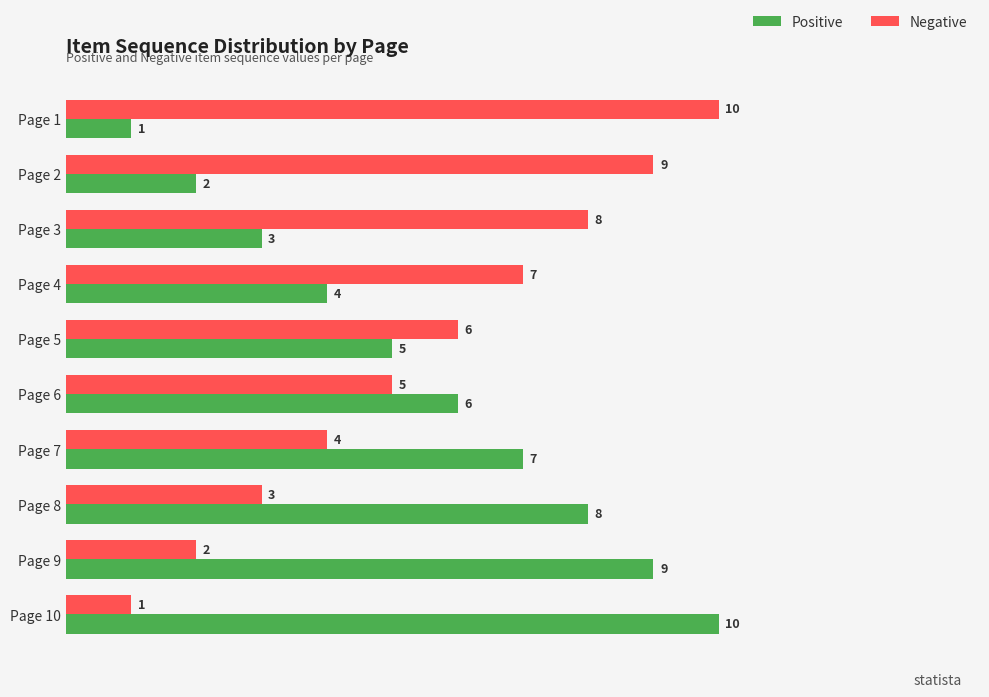

What is the total value across all series at Page 9?

11